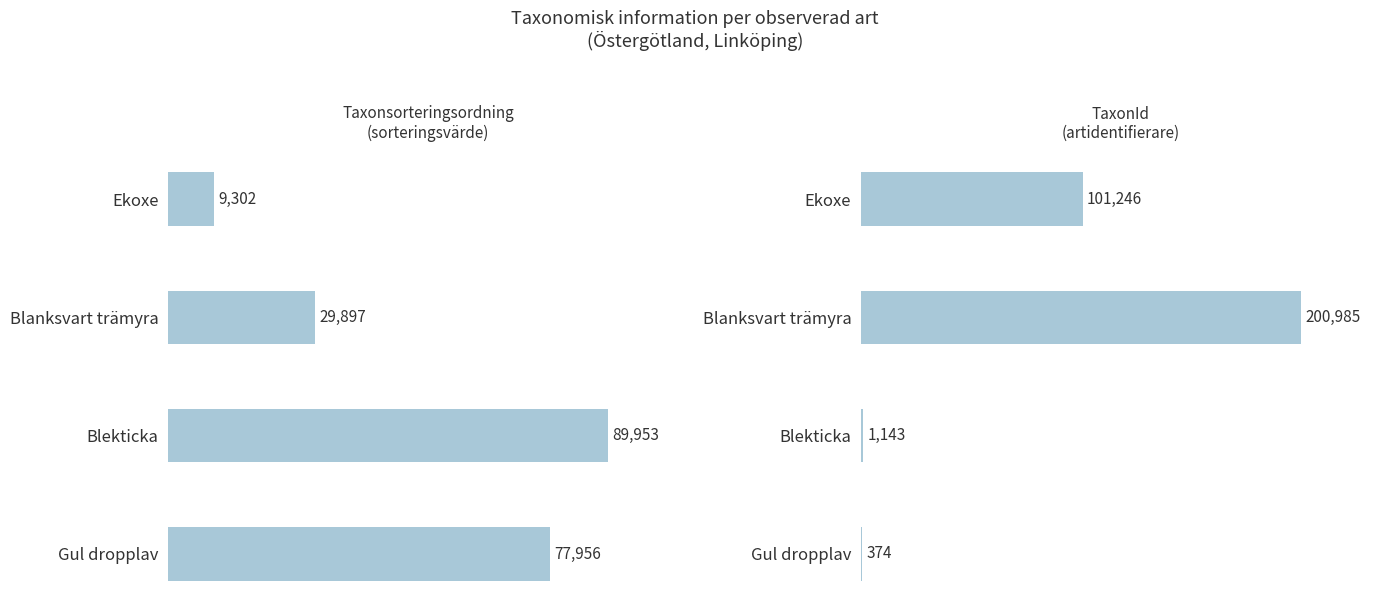

How many groups of bars are there?

4